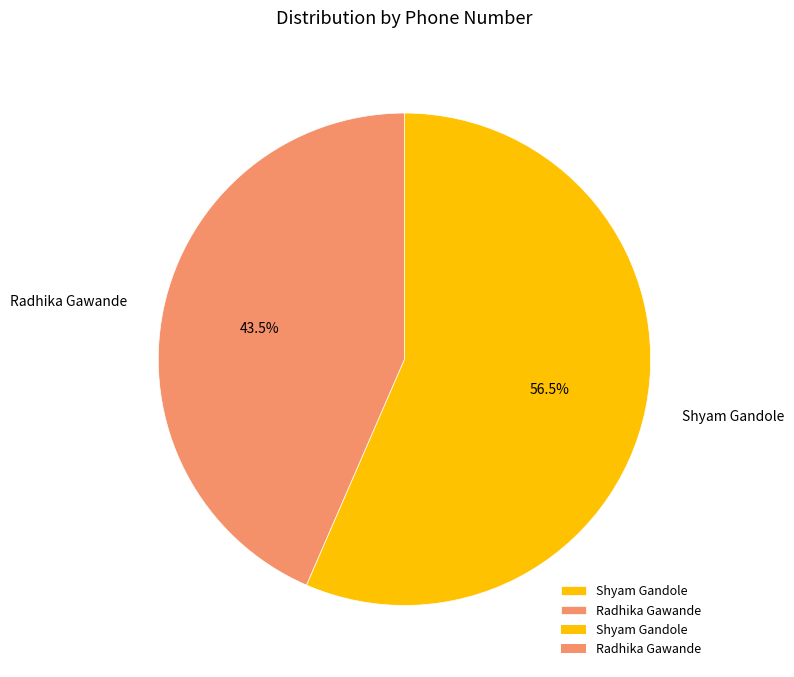

Combined, do Shyam Gandole and Radhika Gawande account for over 50%?

Yes